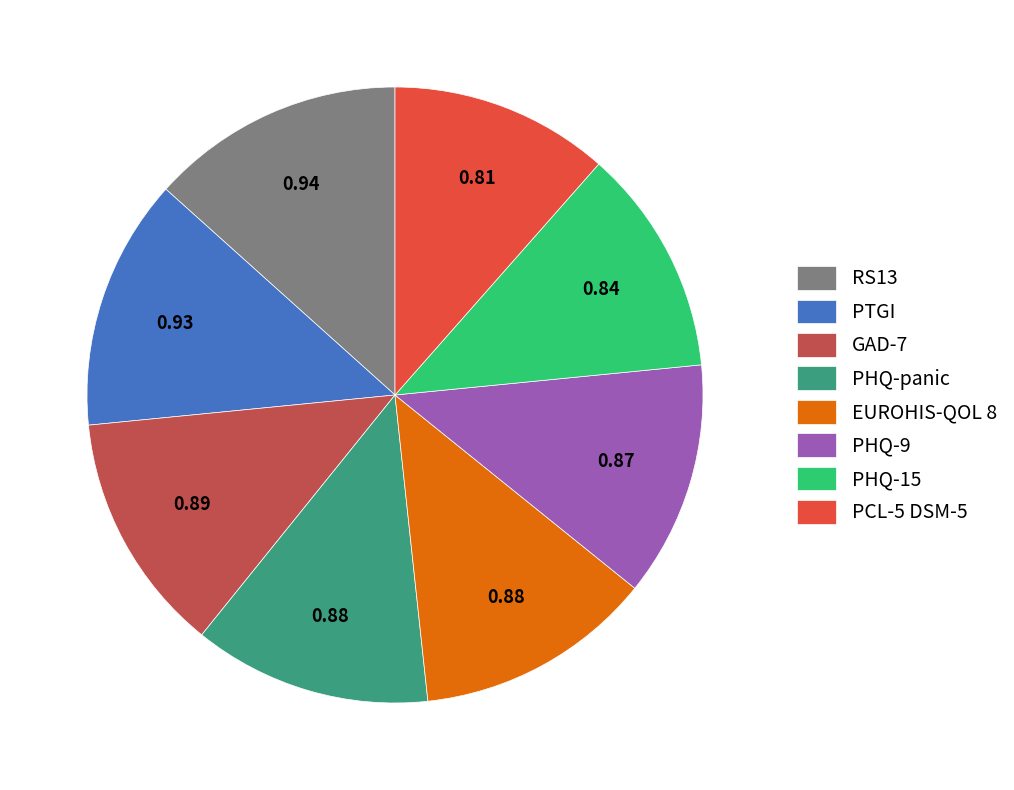

Does any single category account for the majority?

No